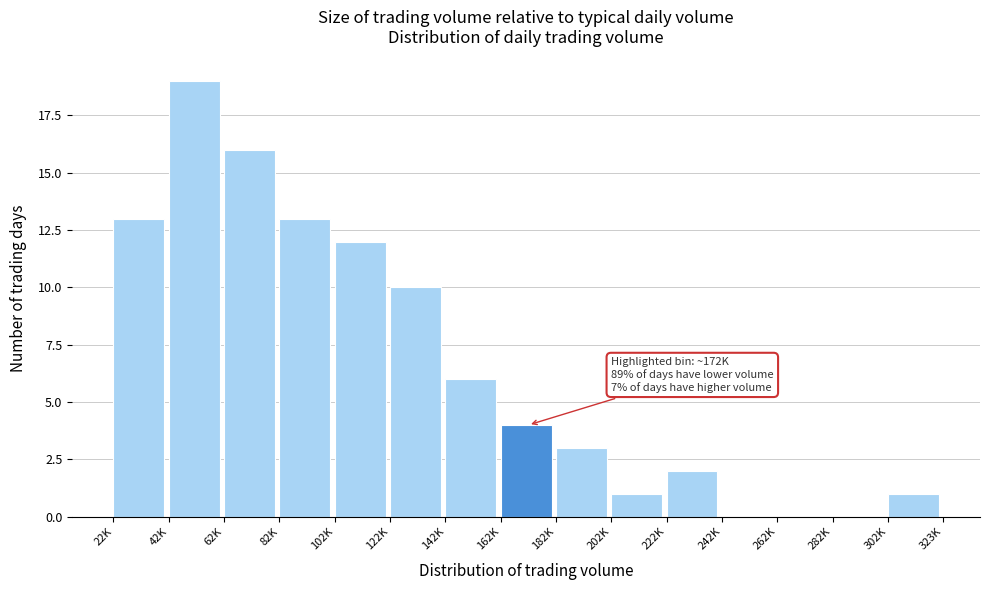

Reading left to right, transcribe all the data shown in this chart.

22K=13	42K=19	62K=16	82K=13	102K=12	122K=10	142K=6	162K=4	182K=3	202K=1	222K=2	242K=0	262K=0	282K=0	302K=1